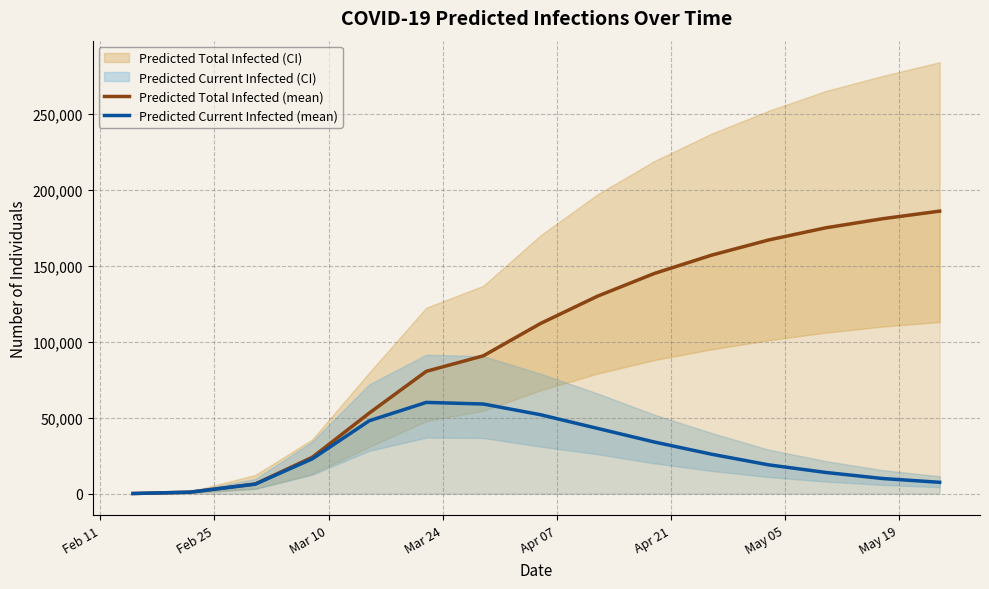

How many lines are shown in the chart?

2